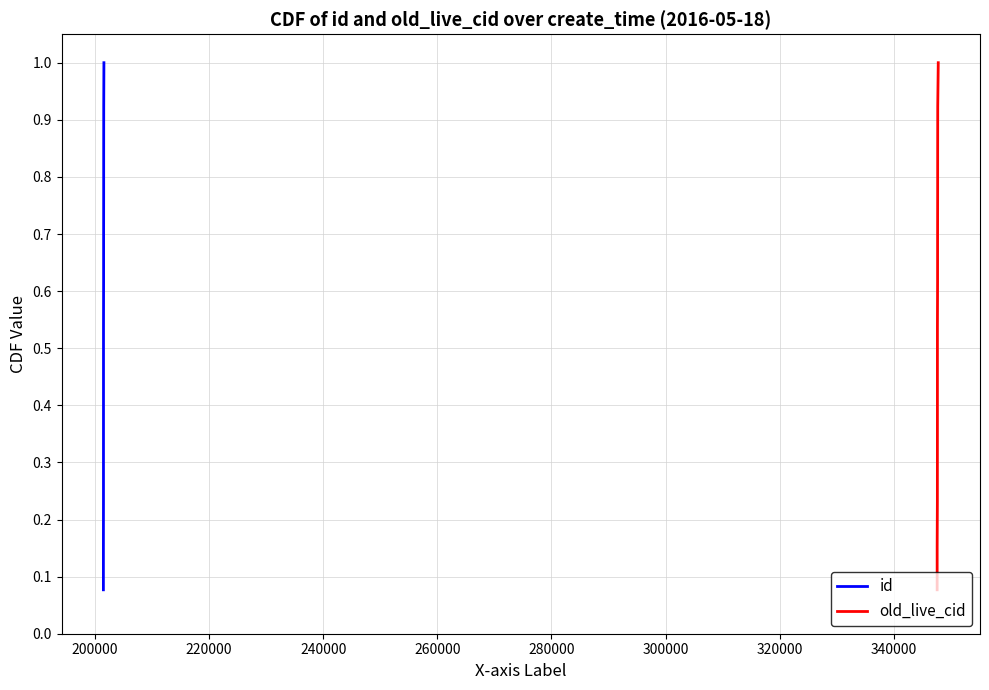

How many categories are shown in the chart?

13